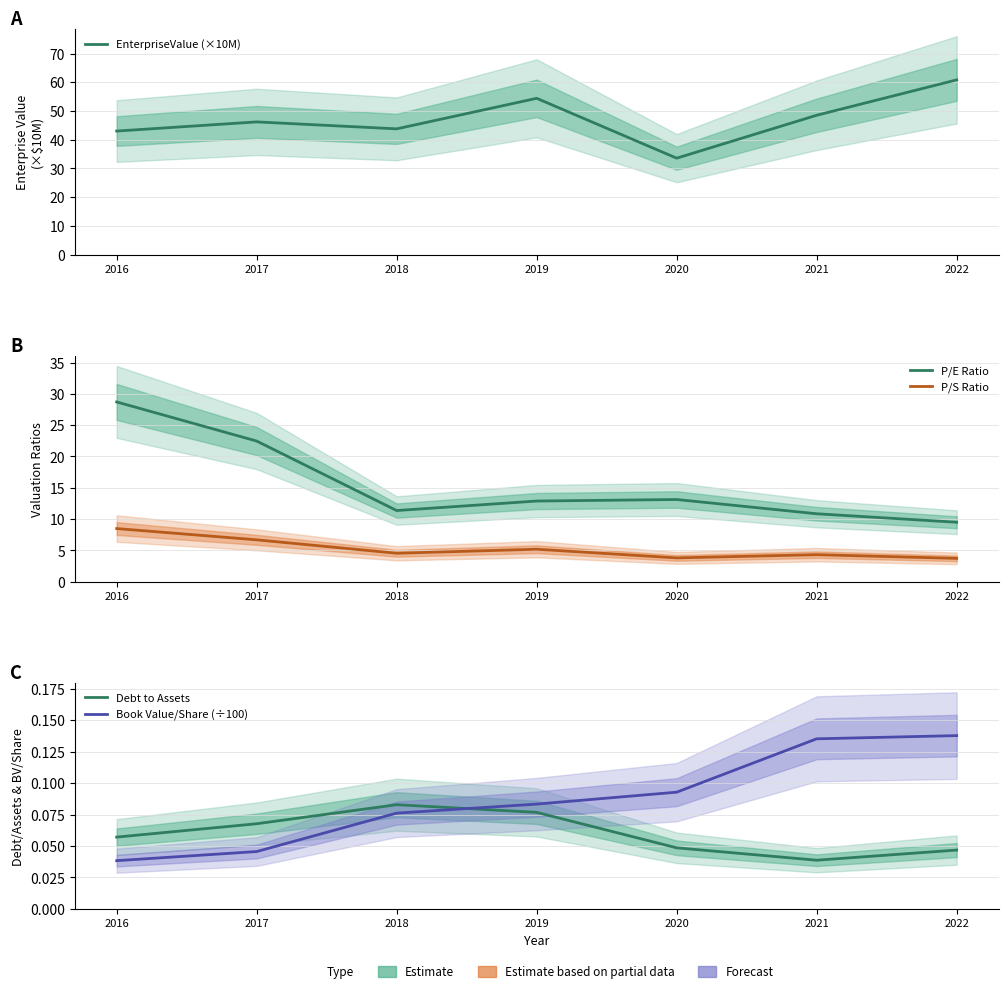

Reading left to right, list all the values displayed in this chart.

EnterpriseValue (×10M): 43.0	46.2	43.8	54.4	33.6	48.5	60.8
P/E Ratio: 28.7	22.5	11.4	12.9	13.1	10.9	9.5
P/S Ratio: 8.5	6.7	4.5	5.2	3.8	4.3	3.7
Debt to Assets: 0.1	0.1	0.1	0.1	0.0	0.0	0.0
Book Value/Share (÷100): 0.0	0.0	0.1	0.1	0.1	0.1	0.1